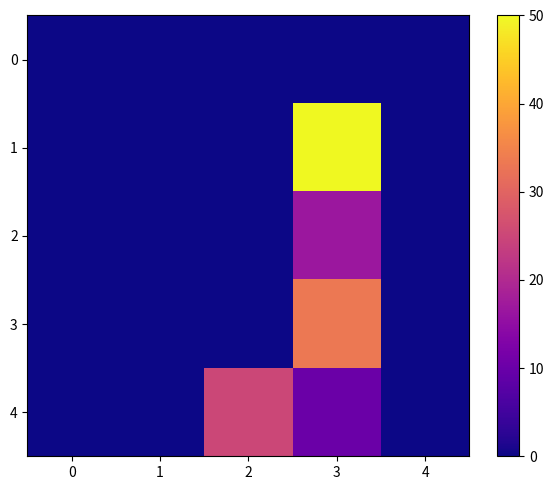

Which series has the widest spread of values?

1